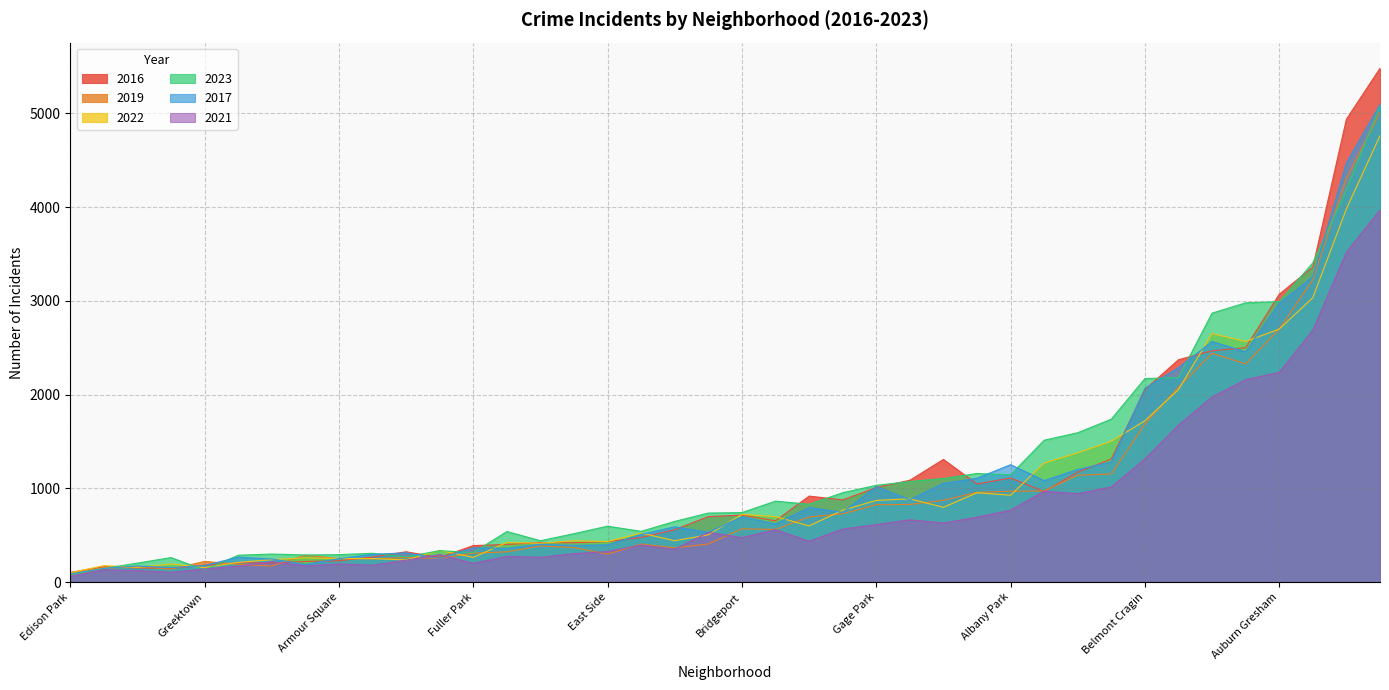

Which series has the largest range (max minus min)?

2016